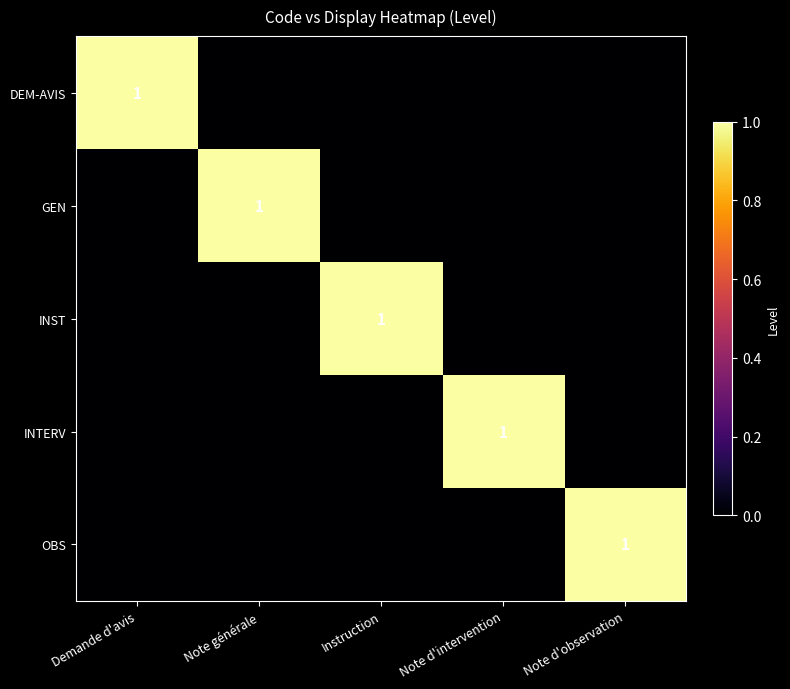

What is the total value across all series at Demande d'avis?

1